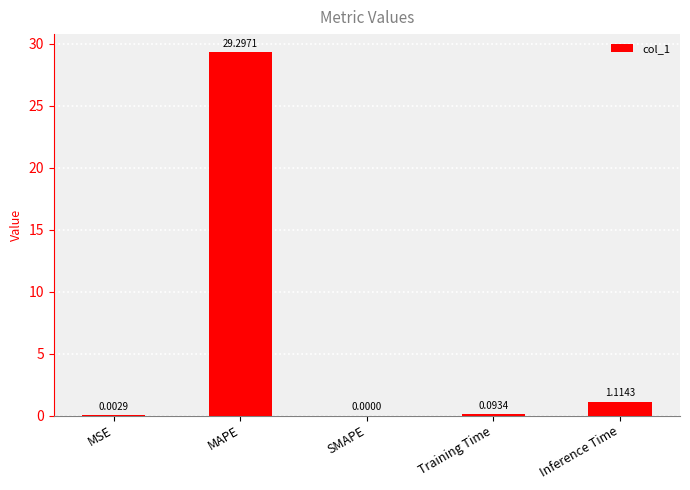

How many values exceed 0?

4